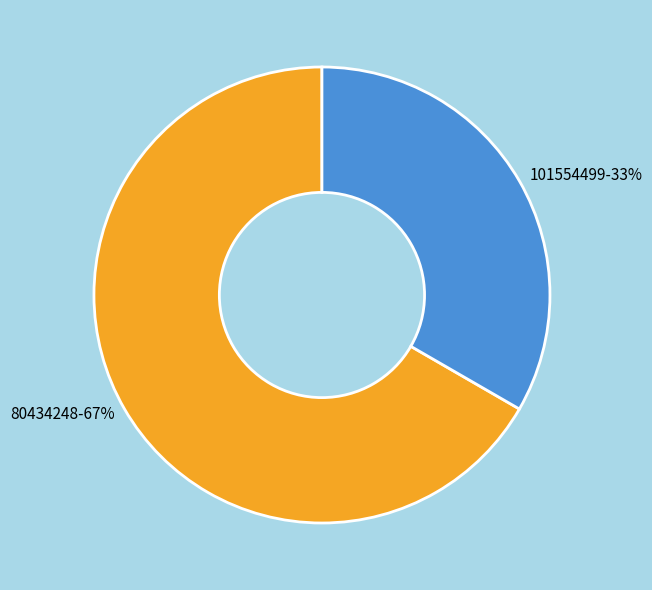

Does 80434248 account for over 50% of the chart?

Yes